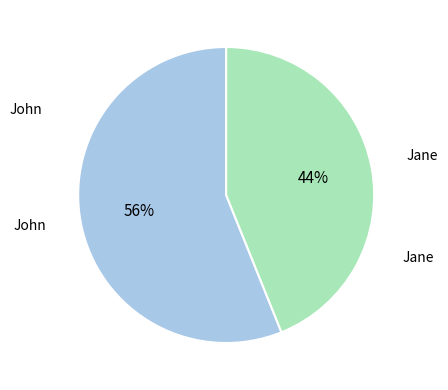

Is there any slice that represents more than half of the pie?

Yes